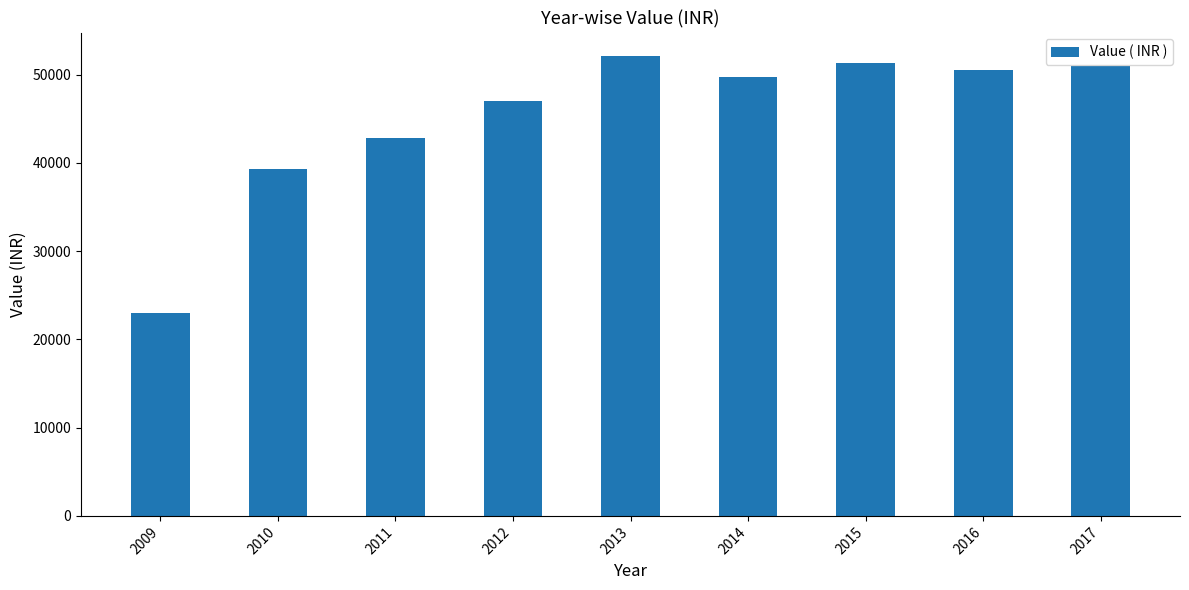

Reading right to left, transcribe all the data shown in this chart.

50957.5	50568.0	51347.0	49789.0	52173.0	47041.0	42808.0	39360.0	22990.0